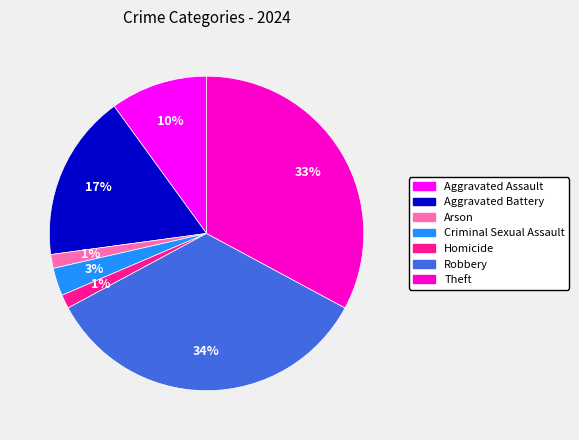

Count the number of slices in the pie.

7